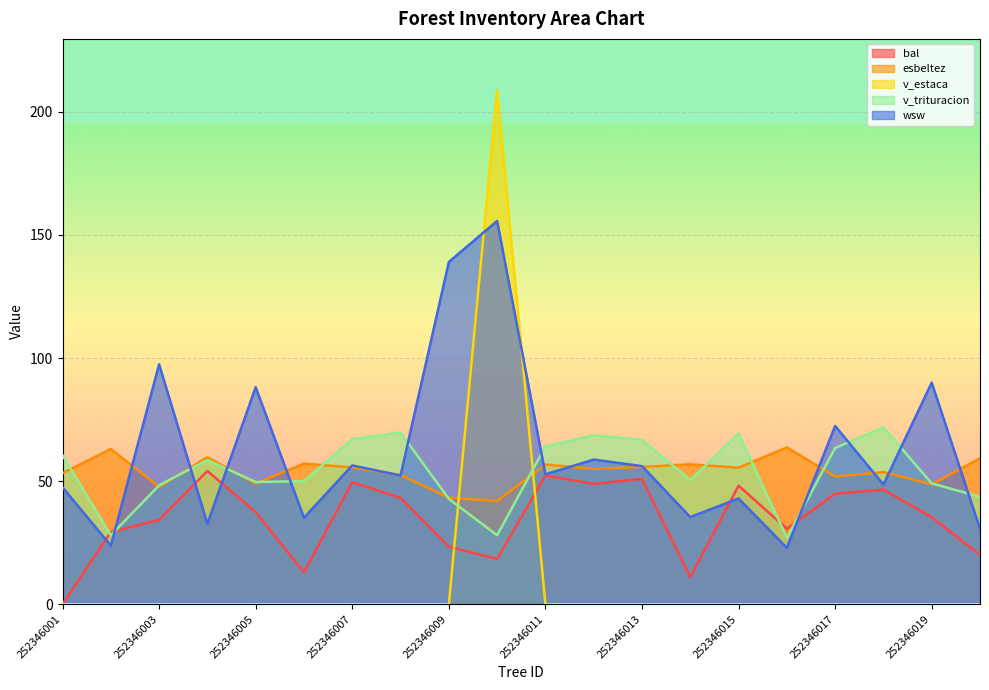

True or false: wsw has a value of 72.2 at 252346010.

False